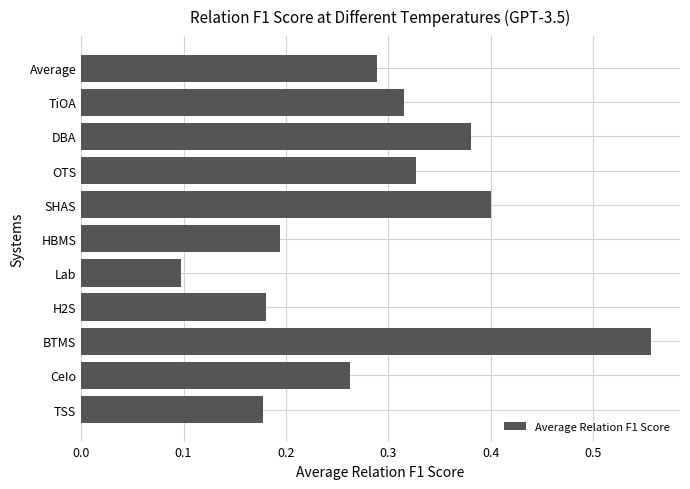

At which label is the value closest to 0?

Lab